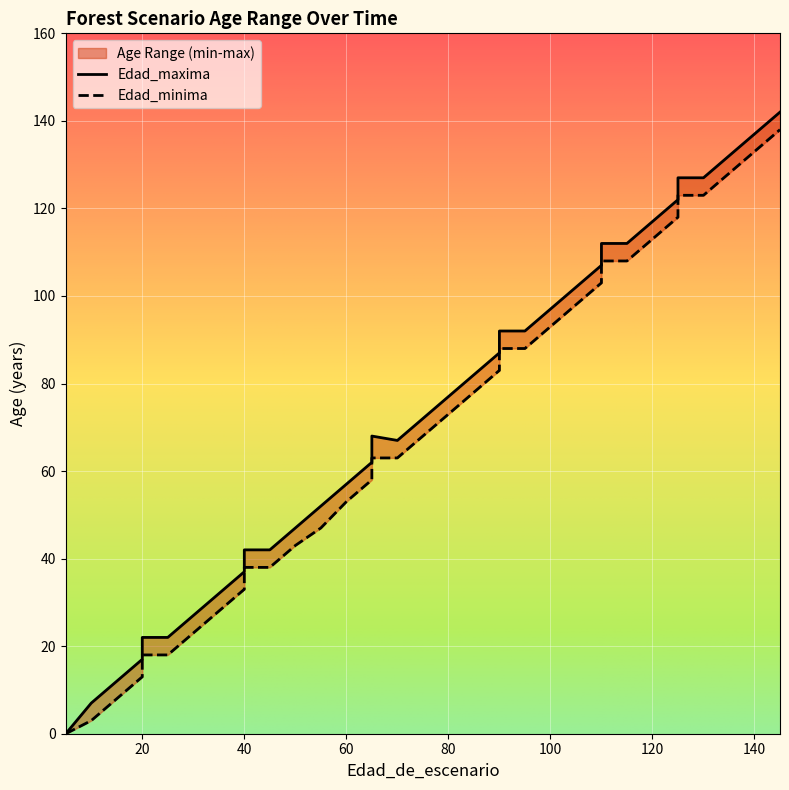

What is the value of the Edad_minima point at the 26th from the left?

98